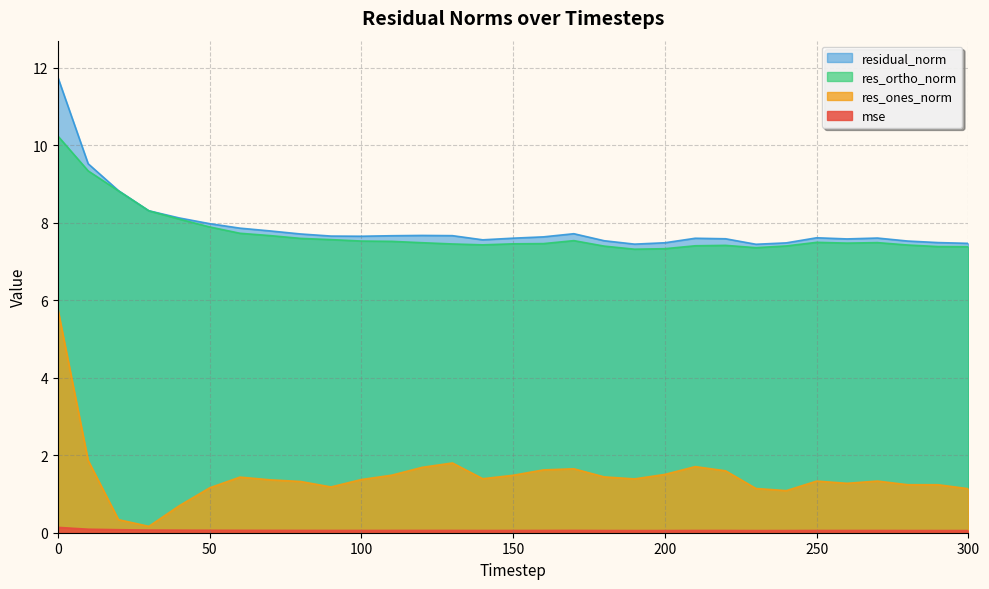

Reading left to right, transcribe all the data shown in this chart.

mse: 0=0.1	10=0.1	20=0.1	30=0.1	40=0.1	50=0.1	60=0.1	70=0.1	80=0.1	90=0.1	100=0.1	110=0.1	120=0.1	130=0.1	140=0.1	150=0.1	160=0.1	170=0.1	180=0.1	190=0.1	200=0.1	210=0.1	220=0.1	230=0.1	240=0.1	250=0.1	260=0.1	270=0.1	280=0.1	290=0.1	300=0.1
res_ones_norm: 0=5.8	10=1.9	20=0.3	30=0.2	40=0.7	50=1.2	60=1.4	70=1.4	80=1.3	90=1.2	100=1.4	110=1.5	120=1.7	130=1.8	140=1.4	150=1.5	160=1.6	170=1.6	180=1.4	190=1.4	200=1.5	210=1.7	220=1.6	230=1.1	240=1.1	250=1.3	260=1.3	270=1.3	280=1.2	290=1.2	300=1.1
res_ortho_norm: 0=10.2	10=9.3	20=8.8	30=8.3	40=8.1	50=7.9	60=7.7	70=7.7	80=7.6	90=7.6	100=7.5	110=7.5	120=7.5	130=7.5	140=7.4	150=7.5	160=7.5	170=7.5	180=7.4	190=7.3	200=7.3	210=7.4	220=7.4	230=7.4	240=7.4	250=7.5	260=7.5	270=7.5	280=7.4	290=7.4	300=7.4
residual_norm: 0=11.8	10=9.5	20=8.8	30=8.3	40=8.1	50=8.0	60=7.9	70=7.8	80=7.7	90=7.7	100=7.7	110=7.7	120=7.7	130=7.7	140=7.6	150=7.6	160=7.6	170=7.7	180=7.5	190=7.4	200=7.5	210=7.6	220=7.6	230=7.4	240=7.5	250=7.6	260=7.6	270=7.6	280=7.5	290=7.5	300=7.5